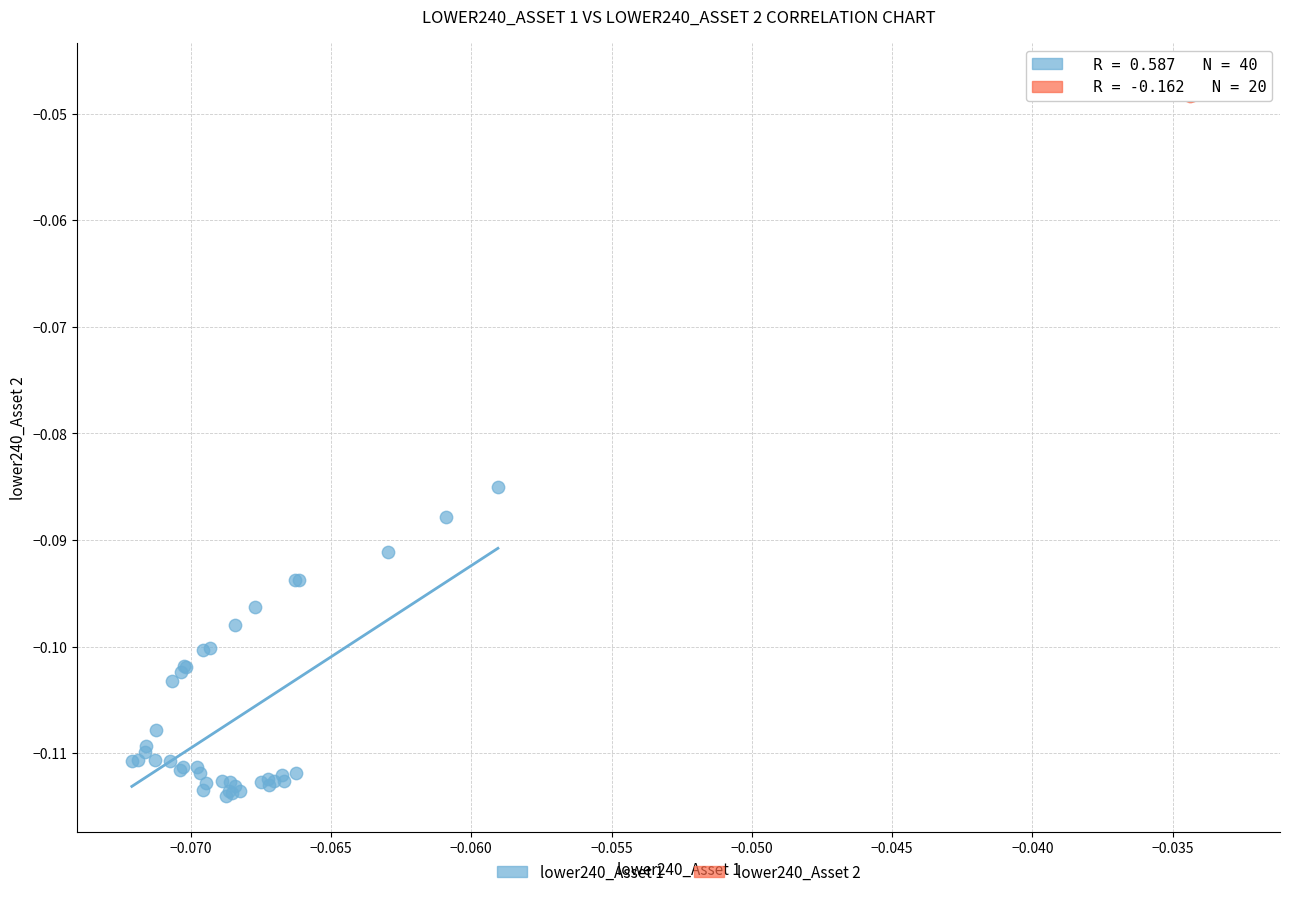

Which series contains the highest Y value?

lower240_Asset 2